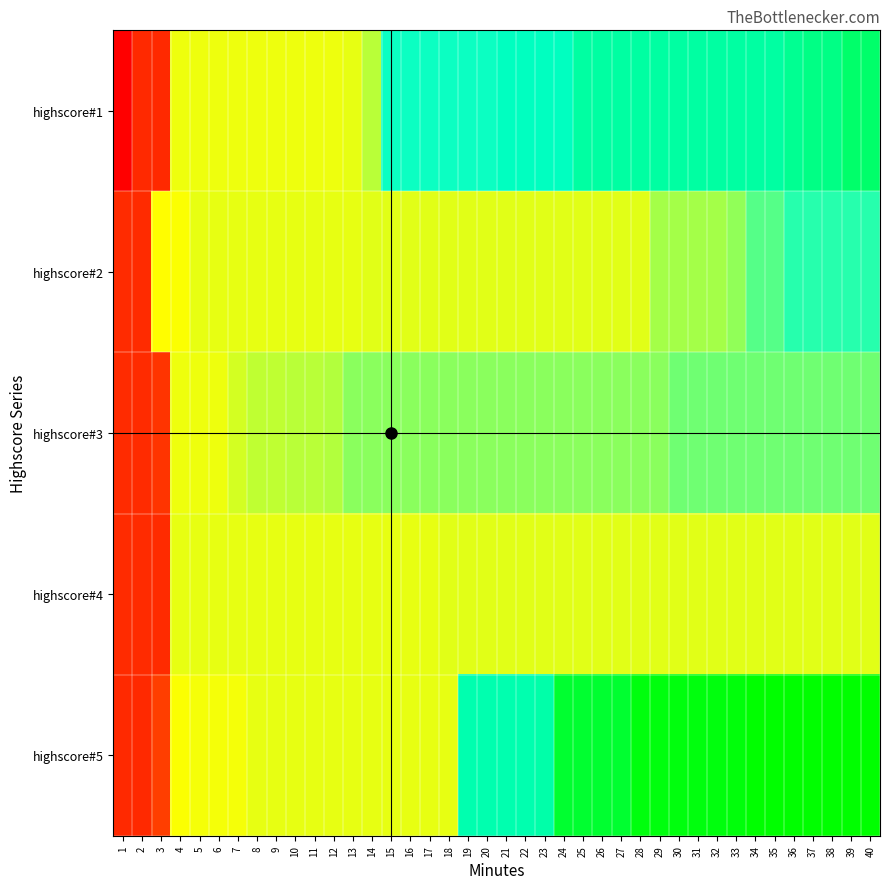

Reading left to right, extract all data points from this chart.

highscore#1: 1=7583	2=7851	3=7851	4=8697	5=8697	6=8697	7=8697	8=8697	9=8697	10=8697	11=8697	12=8697	13=8706	14=8759	15=8982	16=8982	17=8982	18=8982	19=8982	20=8982	21=9054	22=9054	23=9054	24=9054	25=9196	26=9196	27=9196	28=9196	29=9196	30=9196	31=9196	32=9196	33=9196	34=9196	35=9196	36=9276	37=9330	38=9330	39=9419	40=9419
highscore#2: 1=7869	2=7869	3=8670	4=8679	5=8706	6=8706	7=8706	8=8706	9=8706	10=8706	11=8706	12=8706	13=8706	14=8715	15=8715	16=8715	17=8715	18=8715	19=8715	20=8715	21=8715	22=8715	23=8715	24=8715	25=8715	26=8715	27=8715	28=8715	29=8786	30=8786	31=8786	32=8786	33=8813	34=8893	35=8893	36=8946	37=8946	38=8946	39=8946	40=8946
highscore#3: 1=7869	2=7869	3=7923	4=8697	5=8697	6=8697	7=8732	8=8750	9=8750	10=8759	11=8759	12=8768	13=8821	14=8821	15=8821	16=8821	17=8821	18=8821	19=8821	20=8821	21=8821	22=8821	23=8821	24=8821	25=8821	26=8821	27=8821	28=8821	29=8821	30=8857	31=8857	32=8857	33=8857	34=8857	35=8857	36=8857	37=8857	38=8857	39=8857	40=8857
highscore#4: 1=7869	2=7869	3=7869	4=8706	5=8706	6=8706	7=8706	8=8706	9=8706	10=8706	11=8706	12=8706	13=8706	14=8706	15=8706	16=8706	17=8706	18=8715	19=8715	20=8715	21=8715	22=8715	23=8715	24=8715	25=8715	26=8715	27=8715	28=8715	29=8715	30=8715	31=8715	32=8715	33=8715	34=8715	35=8715	36=8715	37=8715	38=8715	39=8715	40=8715
highscore#5: 1=7851	2=7851	3=7986	4=8679	5=8688	6=8688	7=8688	8=8706	9=8706	10=8706	11=8706	12=8706	13=8706	14=8706	15=8706	16=8706	17=8706	18=8706	19=9138	20=9138	21=9138	22=9138	23=9165	24=9603	25=9603	26=9603	27=9603	28=9719	29=9719	30=9719	31=9719	32=9719	33=9726	34=9762	35=9762	36=9762	37=9762	38=9762	39=9762	40=9762